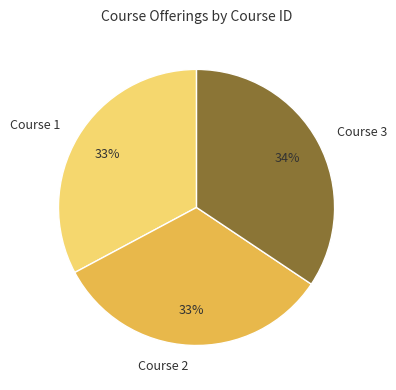

Is it true that Course 2 is 22% of the pie?

False